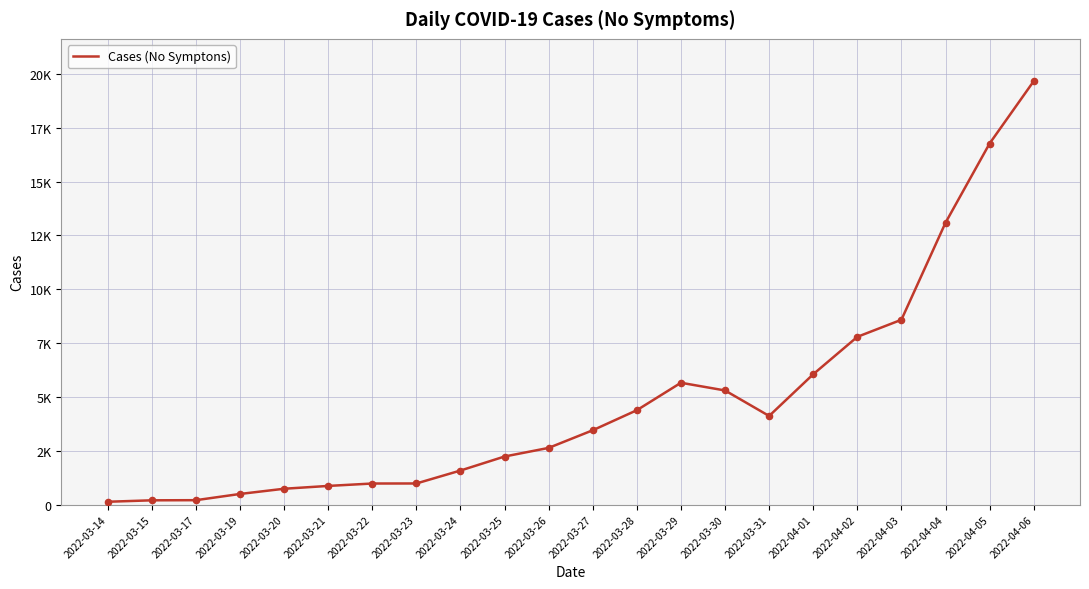

Approximately how many times larger is the value at 2022-04-06 compared to 2022-04-03?

2.3